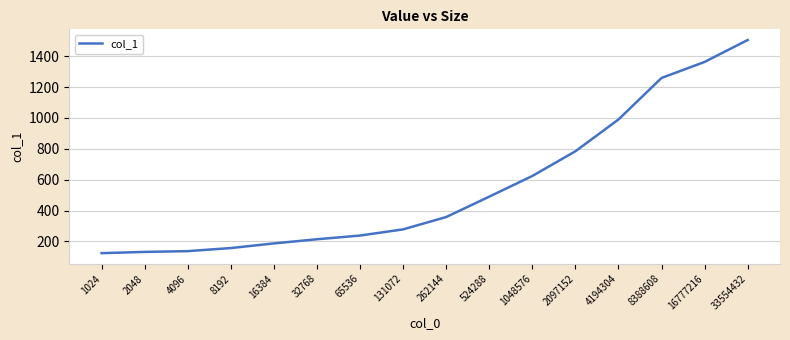

At which label is the value closest to 814?

2097152